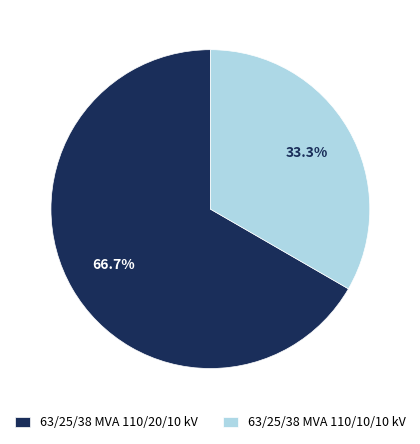

What is the smallest slice in the pie chart?

63/25/38 MVA 110/10/10 kV